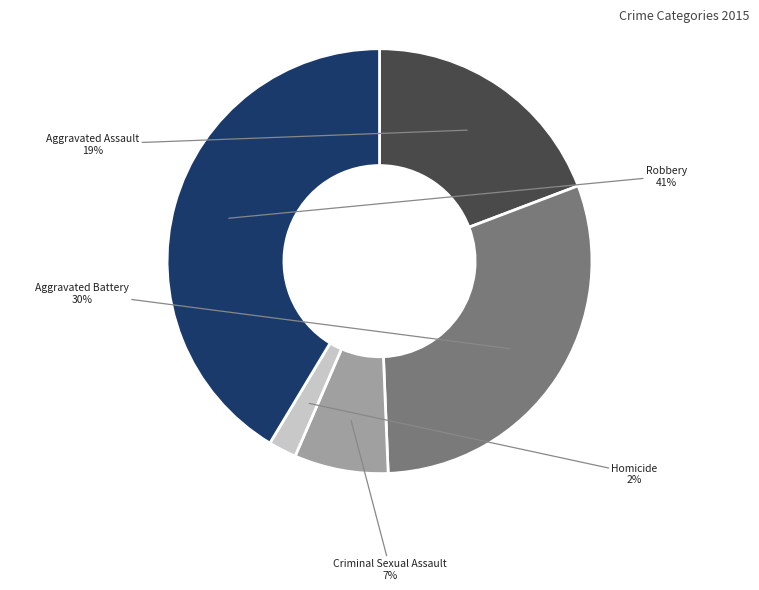

Is Criminal Sexual Assault the majority of the pie?

No